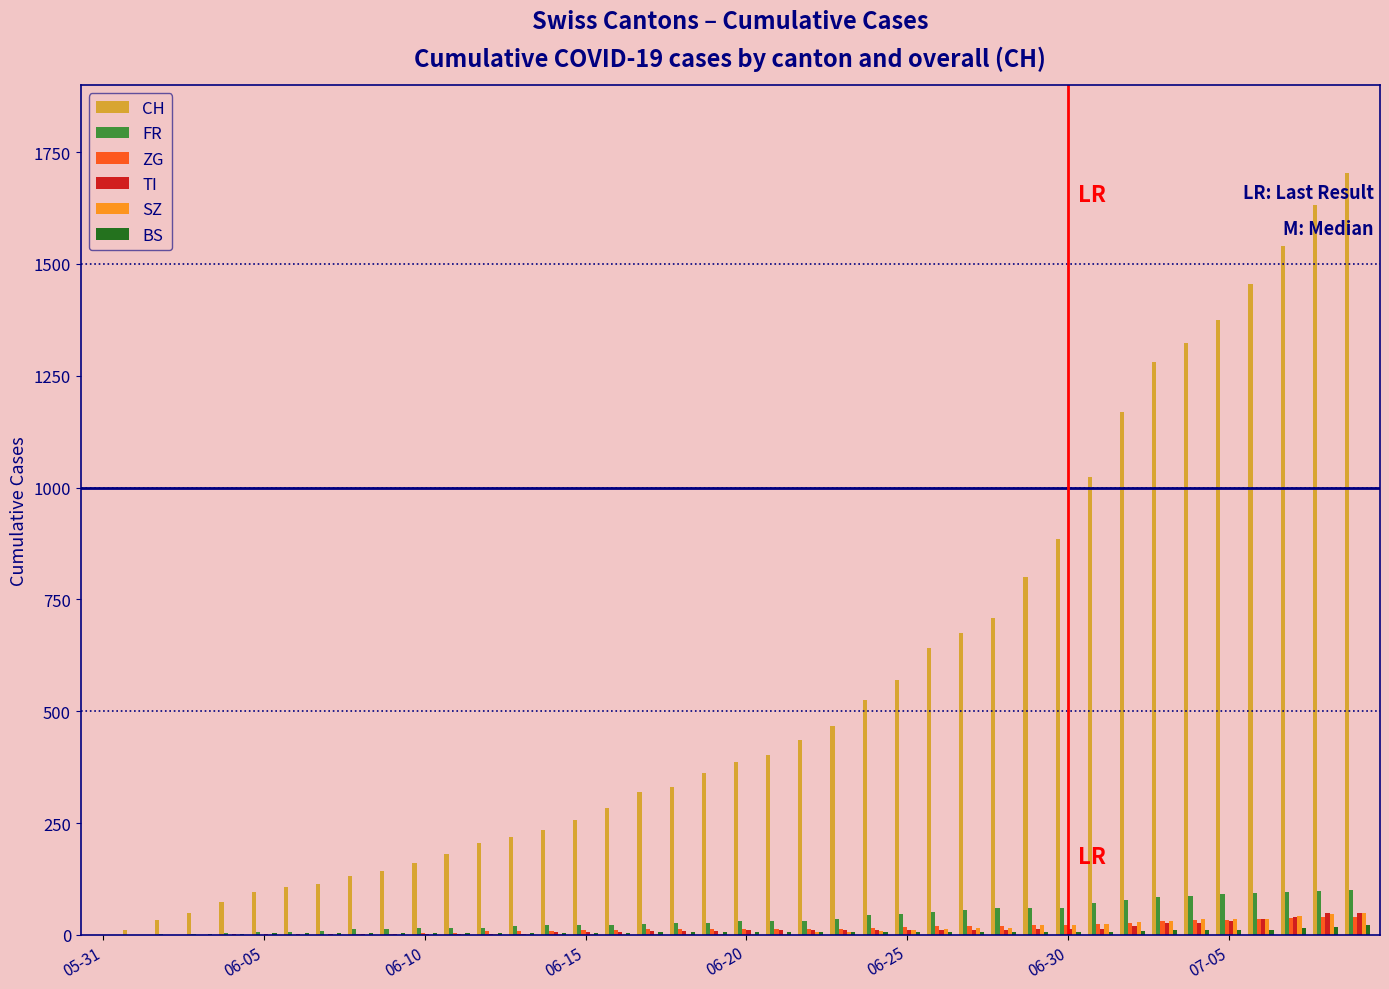

What are all the series names shown in the legend?

CH, FR, ZG, TI, SZ, BS